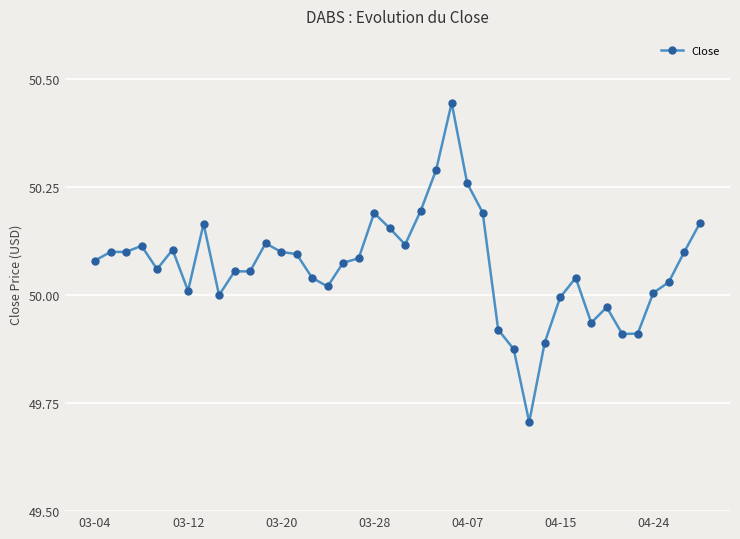

What is the difference between the maximum and minimum values?

0.7